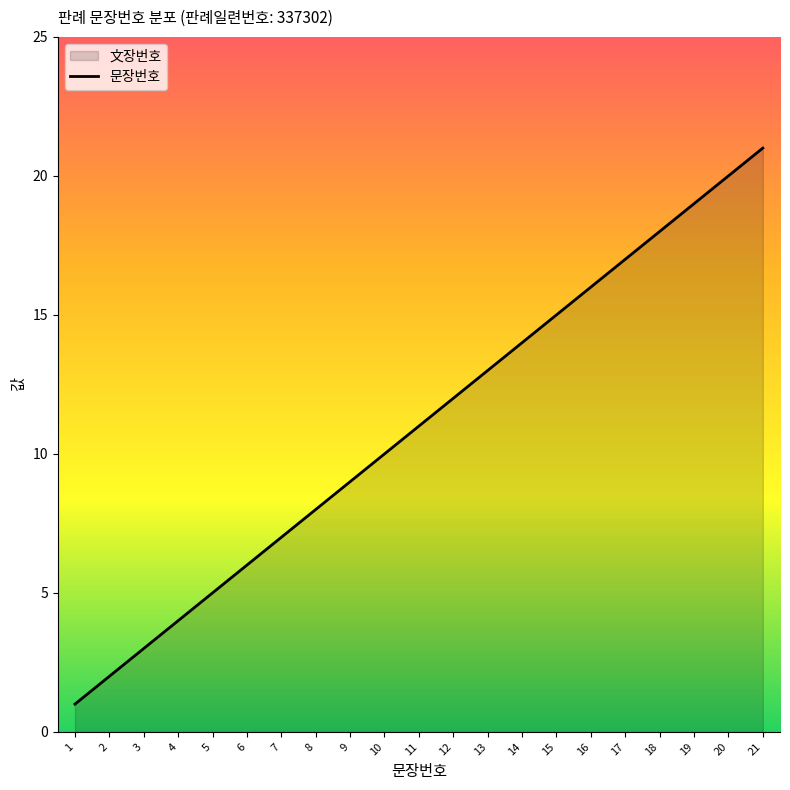

List the labels in order of value, smallest first.

1, 2, 3, 4, 5, 6, 7, 8, 9, 10, 11, 12, 13, 14, 15, 16, 17, 18, 19, 20, 21